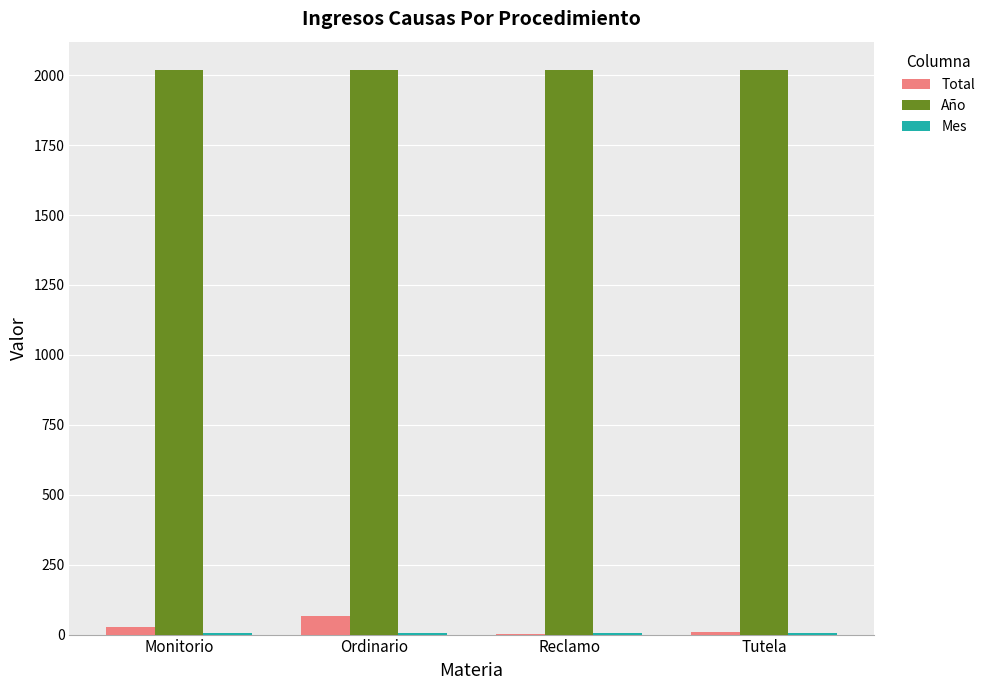

What is the sum of all Año values?

8076